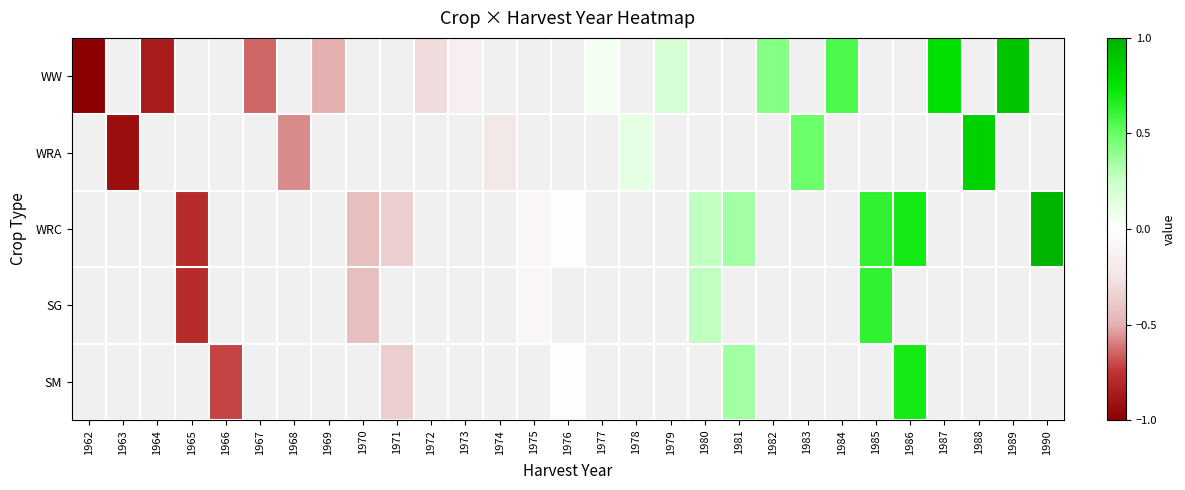

At how many categories does at least one series exceed 0?

14